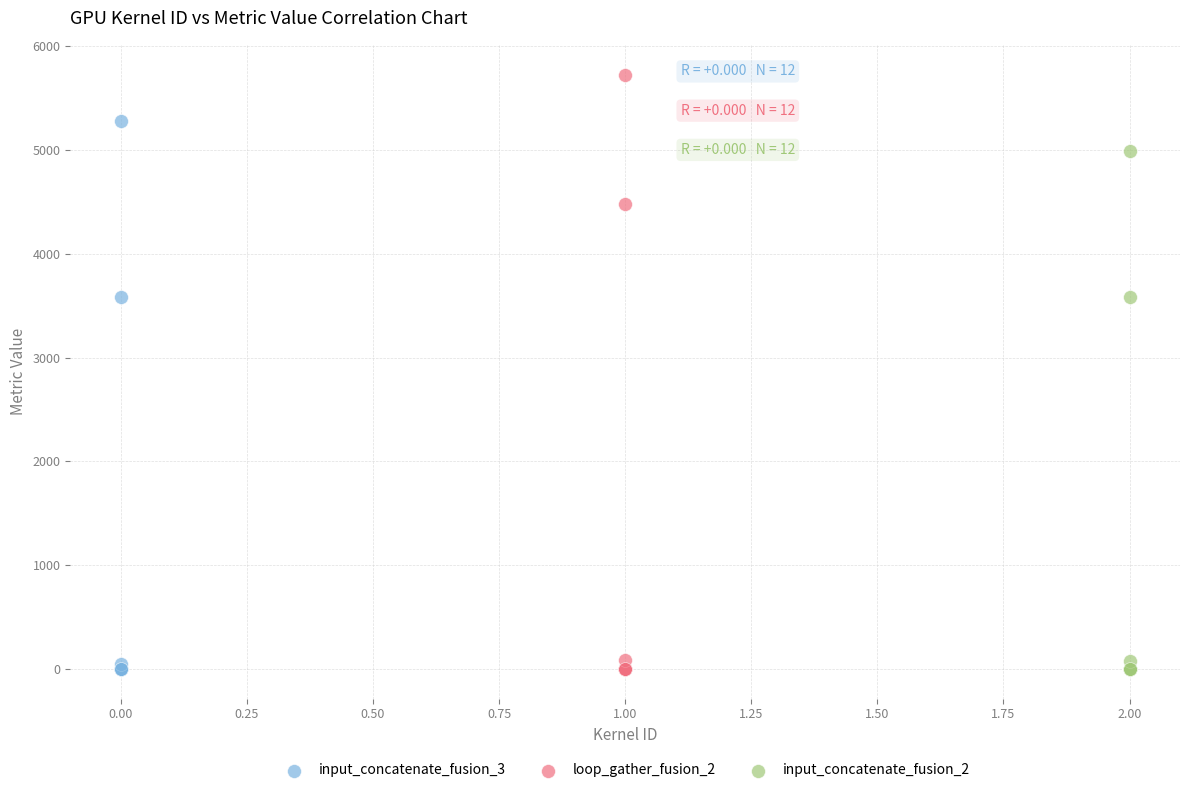

Which series reaches the maximum Y coordinate?

loop_gather_fusion_2